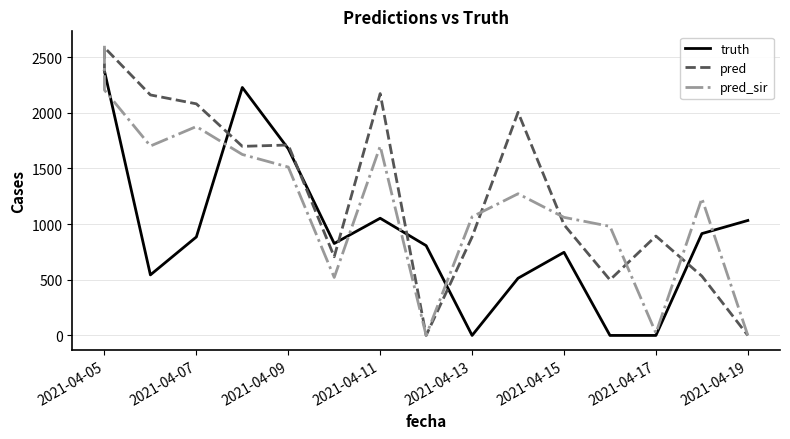

Rank the series by their maximum value, from lowest to highest.

truth, pred, pred_sir